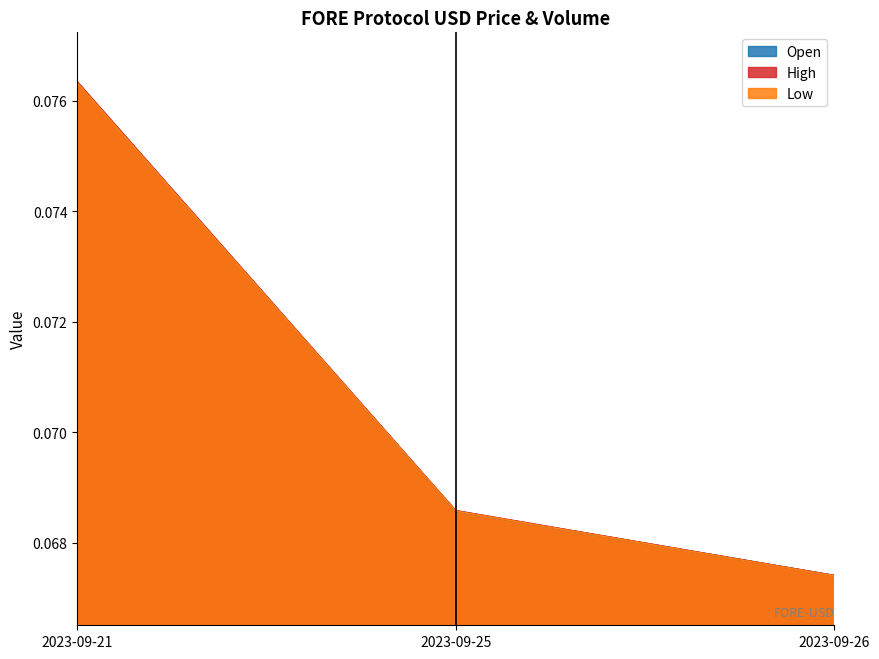

What is the value of the Open point at the 3rd from the left?

0.1